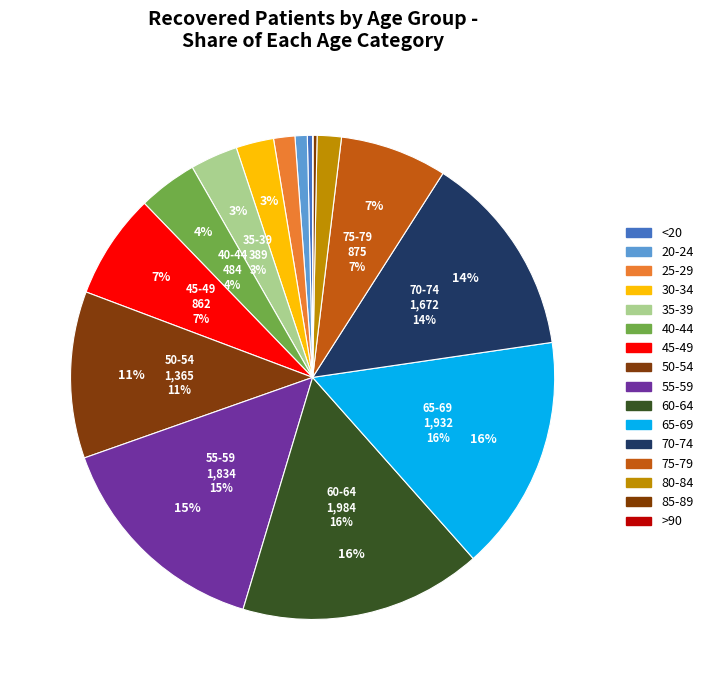

What portion of the pie excludes 25 - 29?

98.6%